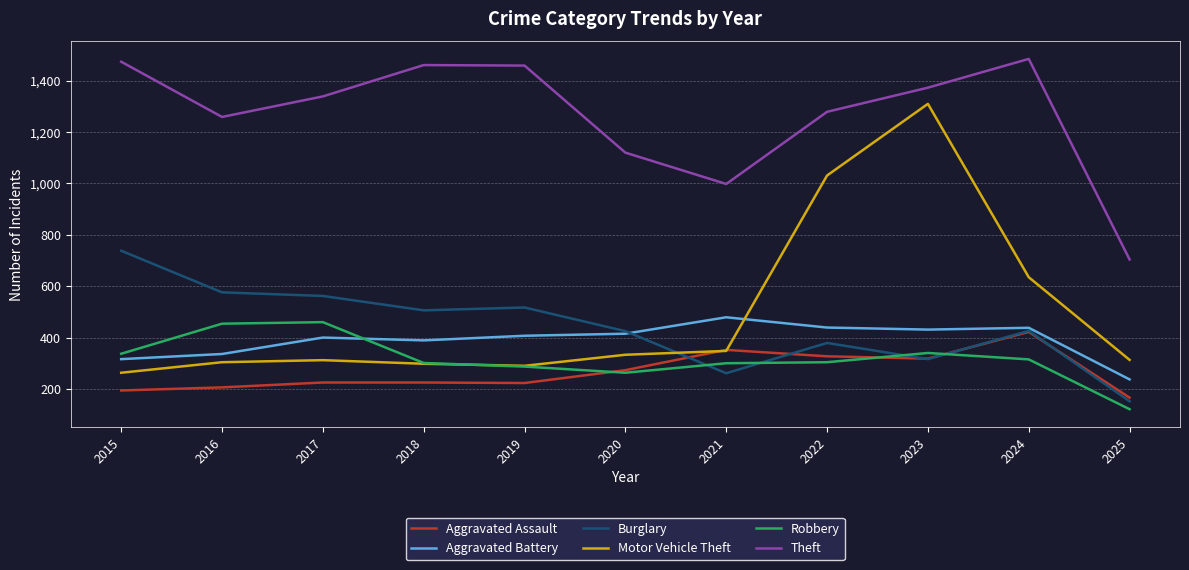

Is the value of Aggravated Battery at 2020 greater than the value of Theft at 2016?

No